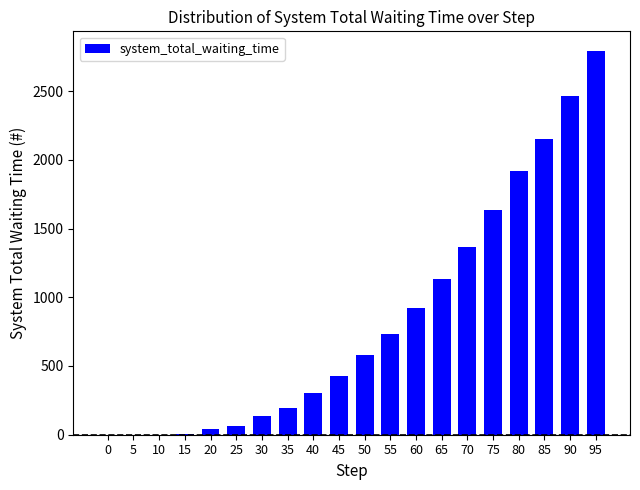

What is the sum of all values?

16880